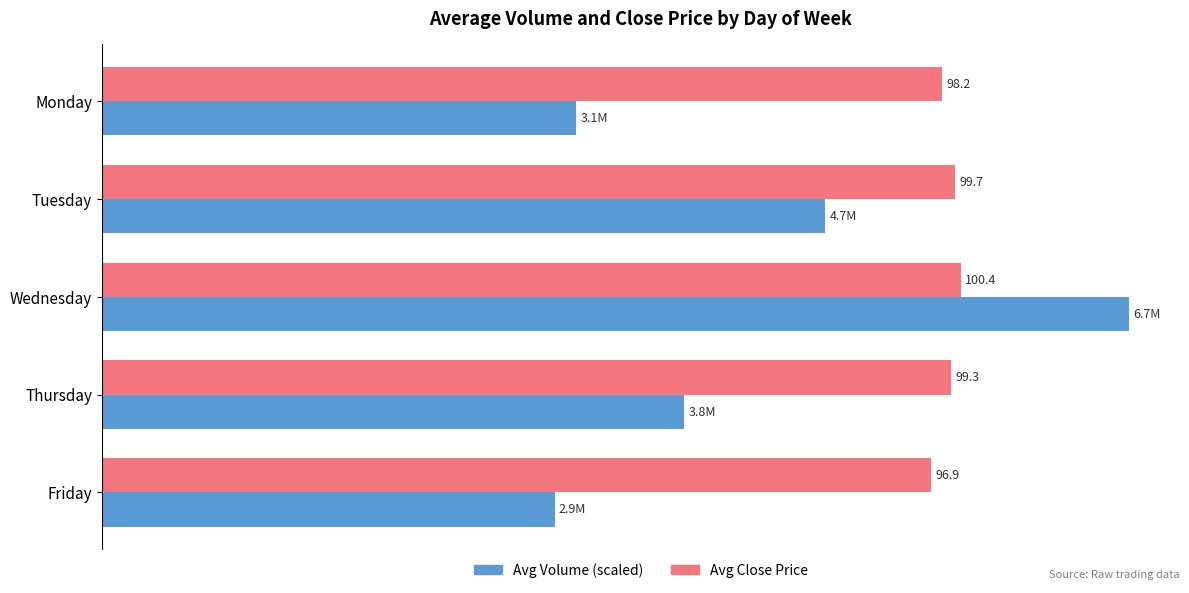

At which category is the sum across all series the highest?

Wednesday